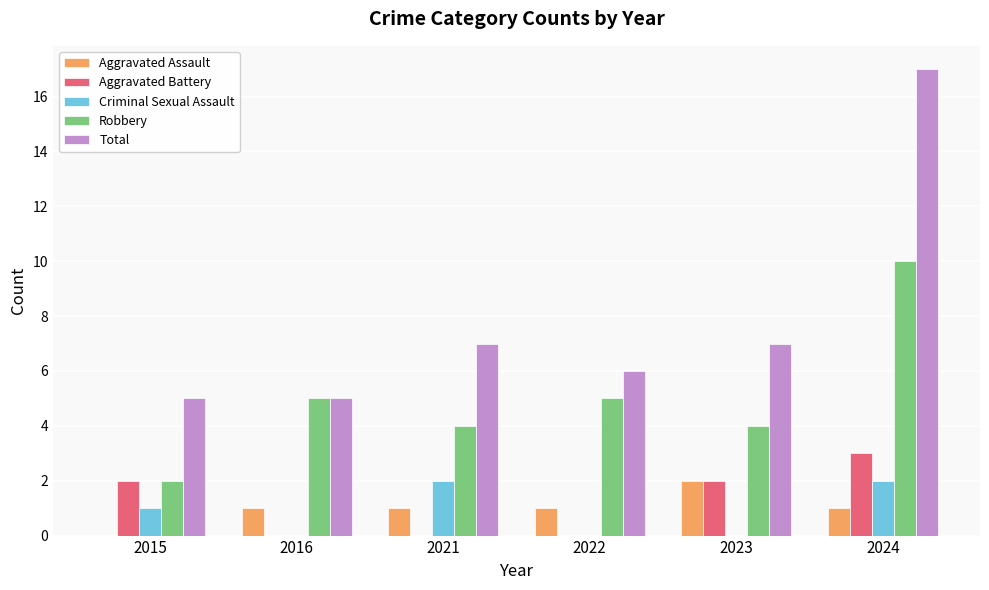

What is the greatest value displayed?

17